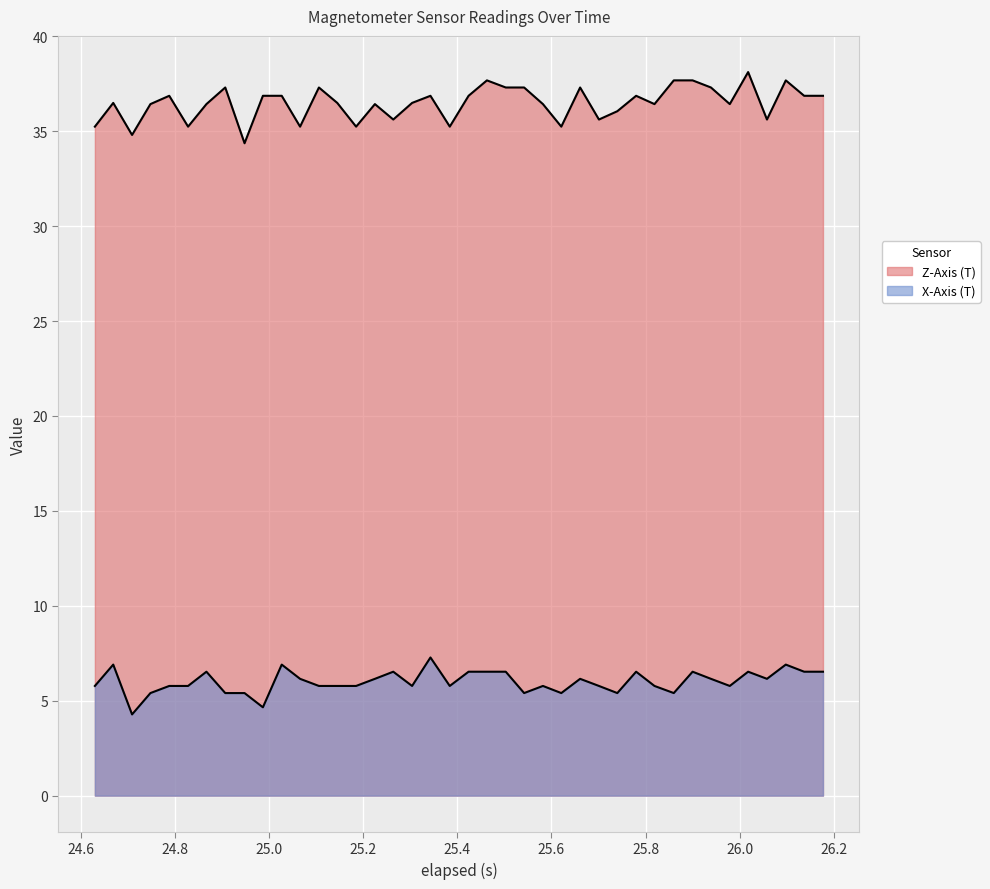

What is the difference between the highest and lowest values at 25.4?

29.5